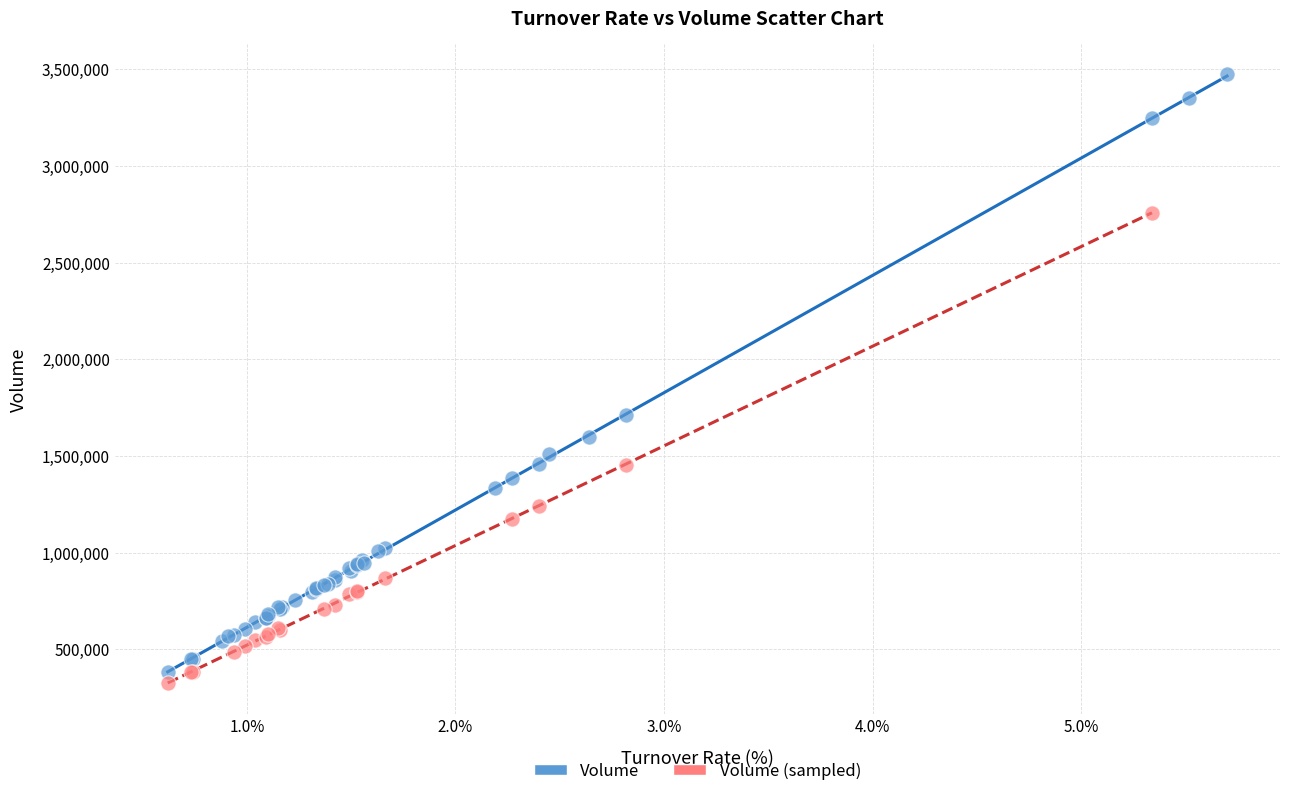

Which series has the largest Y range (max minus min)?

Volume